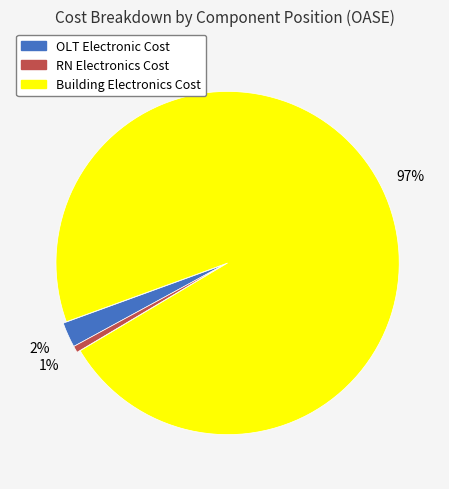

How many segments does this pie chart have?

3